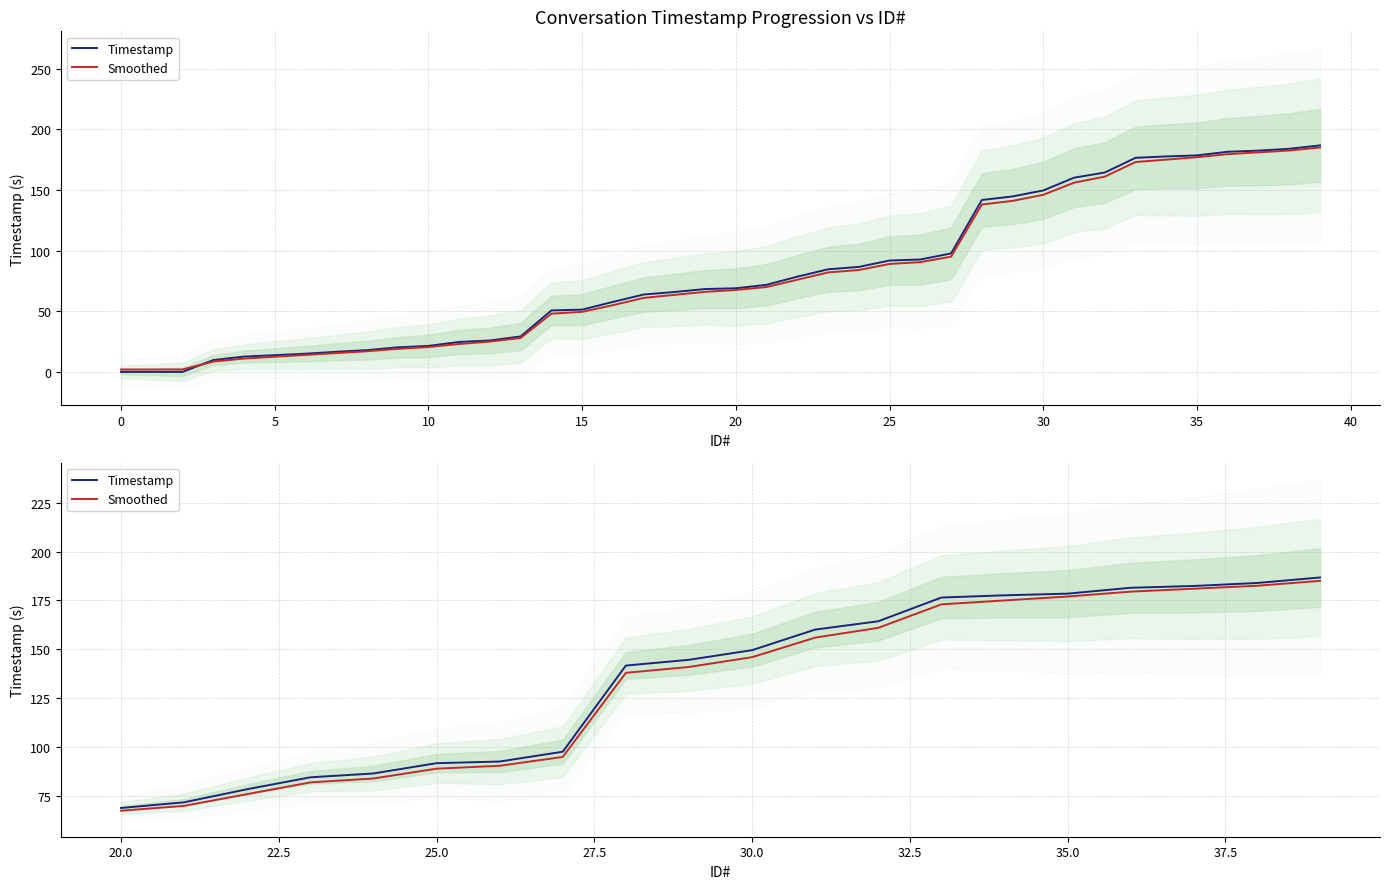

Is it true that Smoothed equals 25.8 at 25?

False